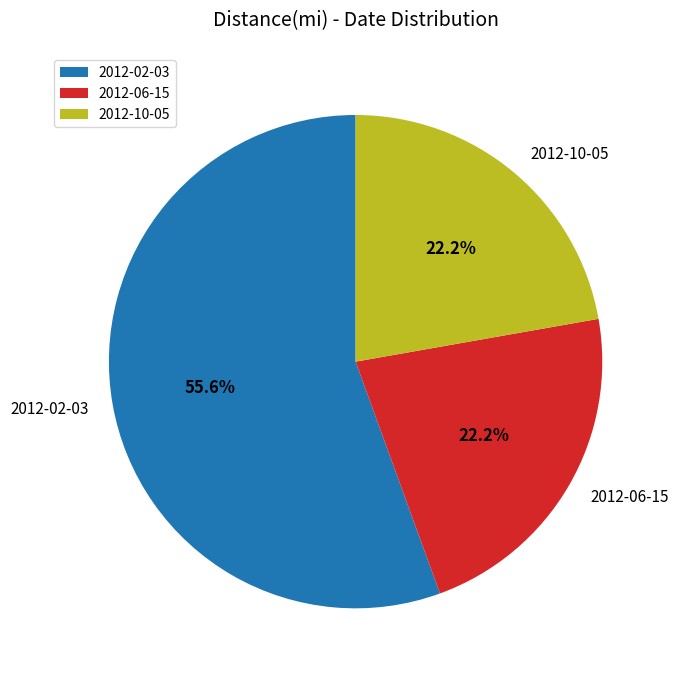

Do 2012-06-15 and 2012-10-05 together represent more than half of the pie?

No